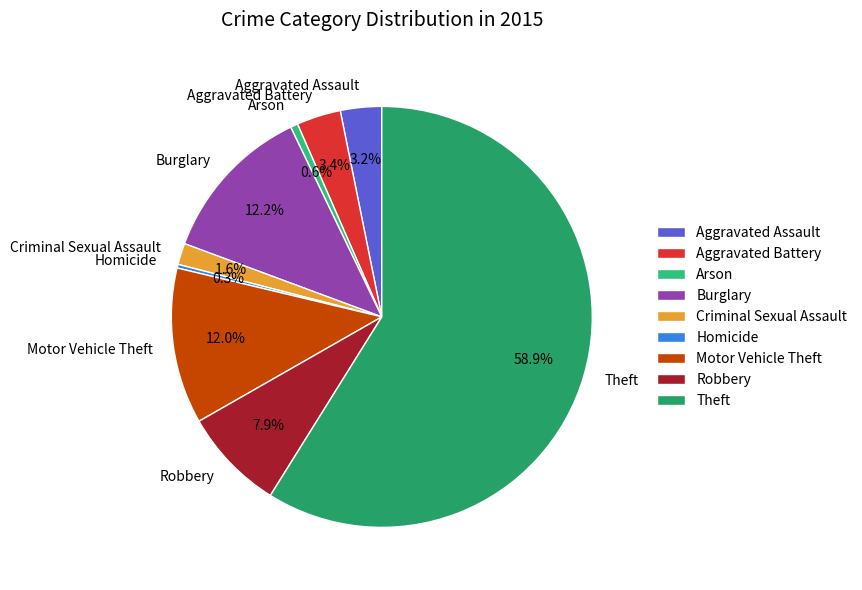

Which slice is the largest?

Theft